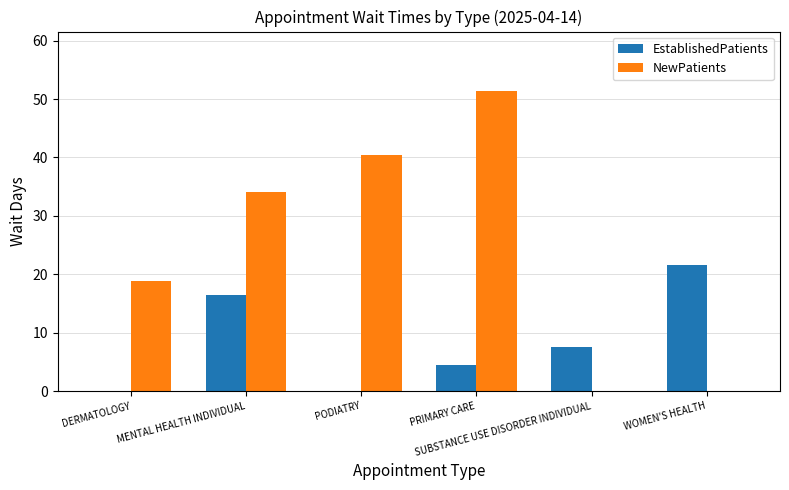

Which series has the largest total across all categories?

NewPatients